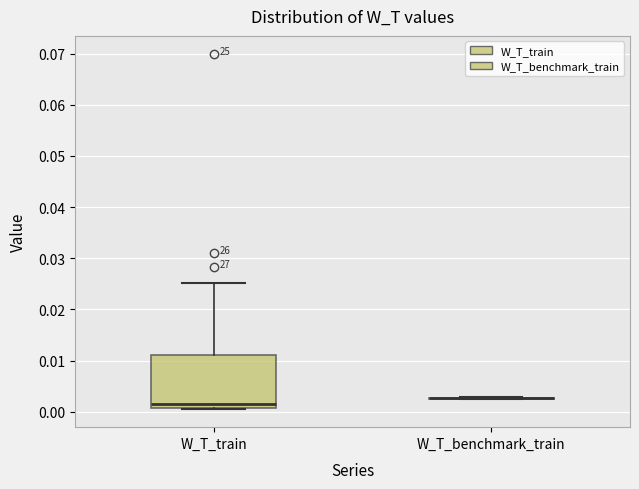

Reading left to right, transcribe this box plot: for each box, give where its median line is, the range the box spans, and where its two whiskers end, as read against the y-axis. The values are not printed on the chart, so give them approximately, as read against the axis.

W_T_train: median 0.001 (just above the box's lower edge), box 0.001 to 0.011, whiskers 0.000 to 0.025
W_T_benchmark_train: box collapsed to a line at 0.003, whiskers 0.002 to 0.003